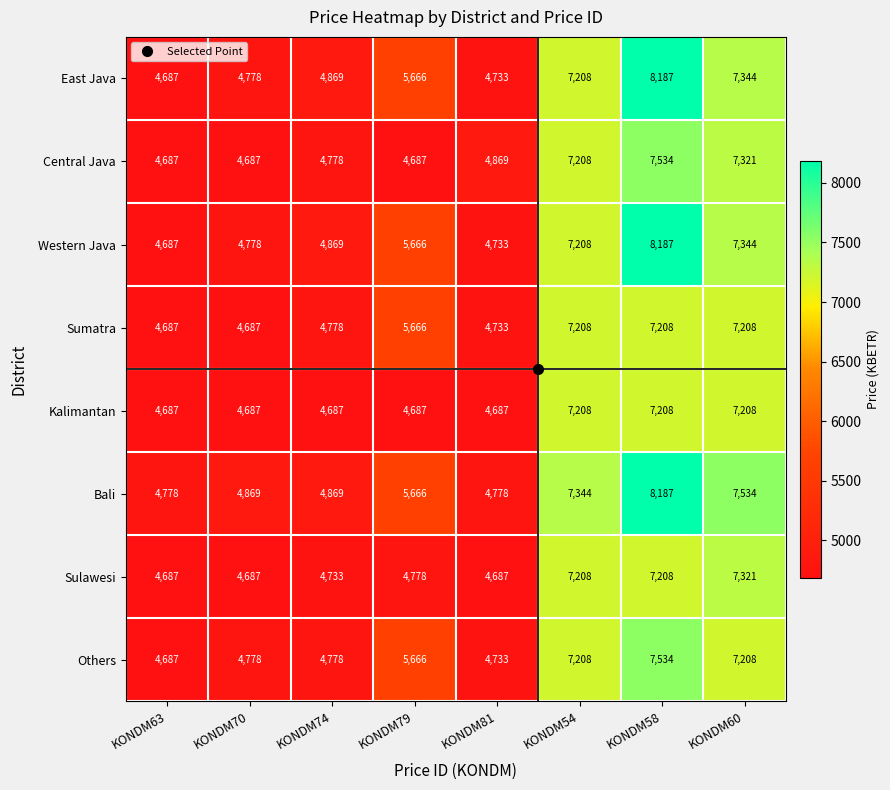

What is the total value across all series at KONDM79?

42482